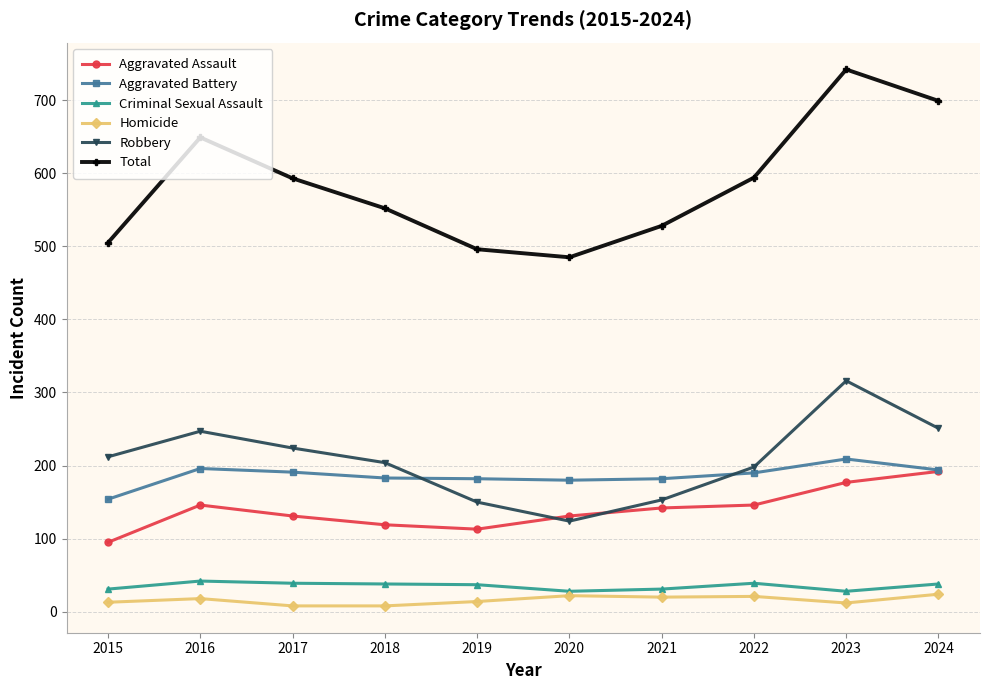

True or false: Total has a value of 230 at 2021.

False